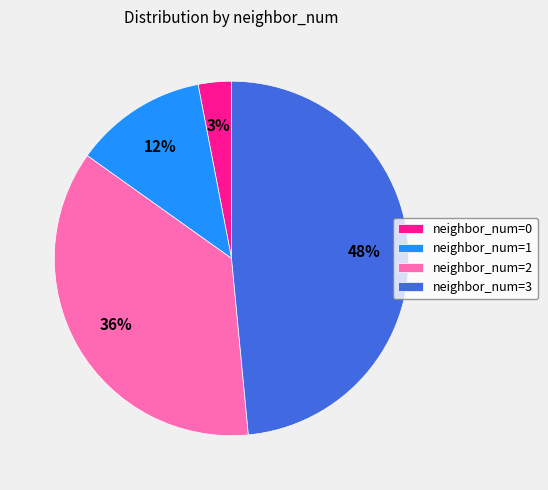

To the nearest percent, what is the combined percentage of neighbor_num=1 and neighbor_num=2?

48%